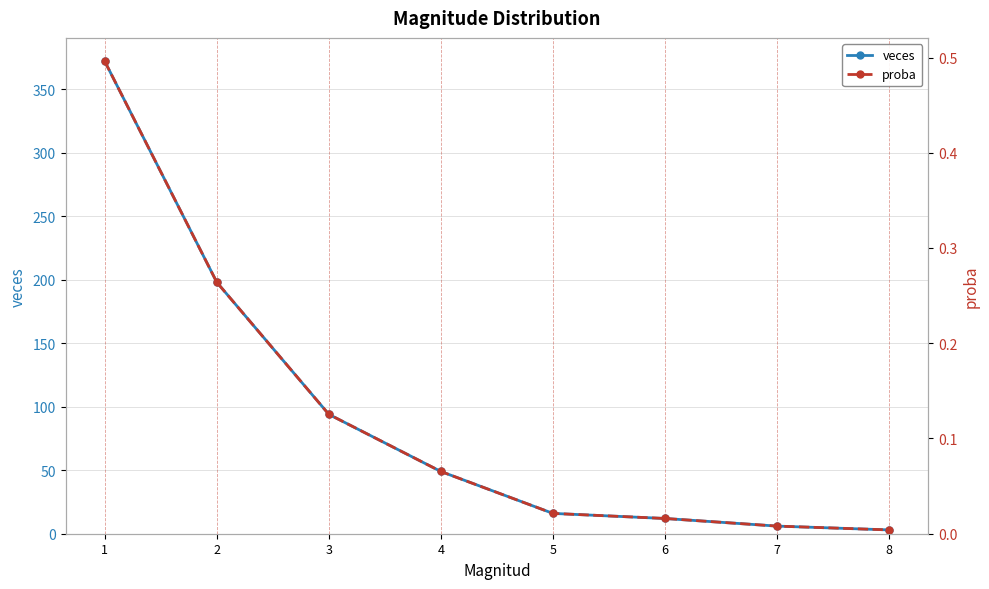

Is it true that veces equals 2.5 at 7?

False